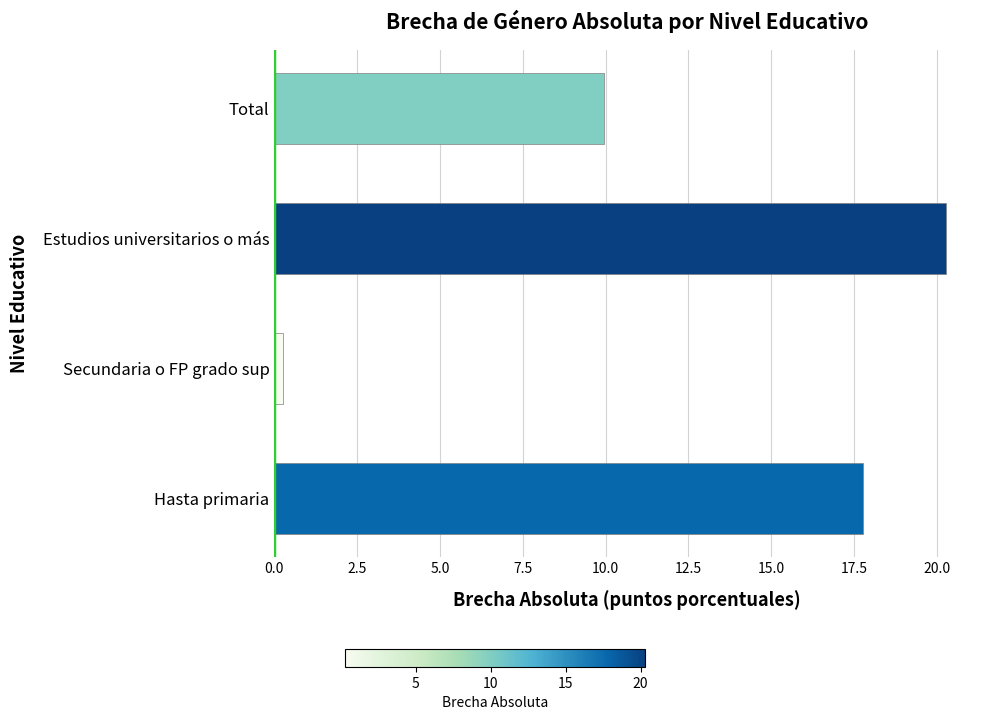

True or false: the data shows 17.8 at Hasta primaria.

True